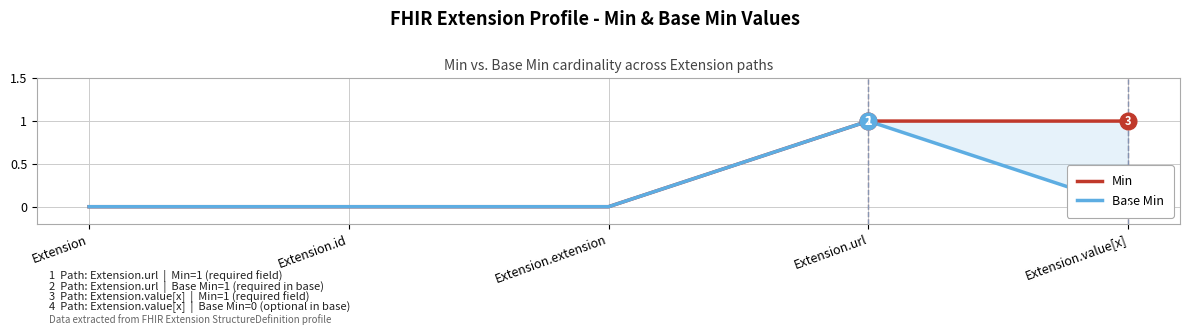

True or false: Min and Base Min intersect in this chart.

False